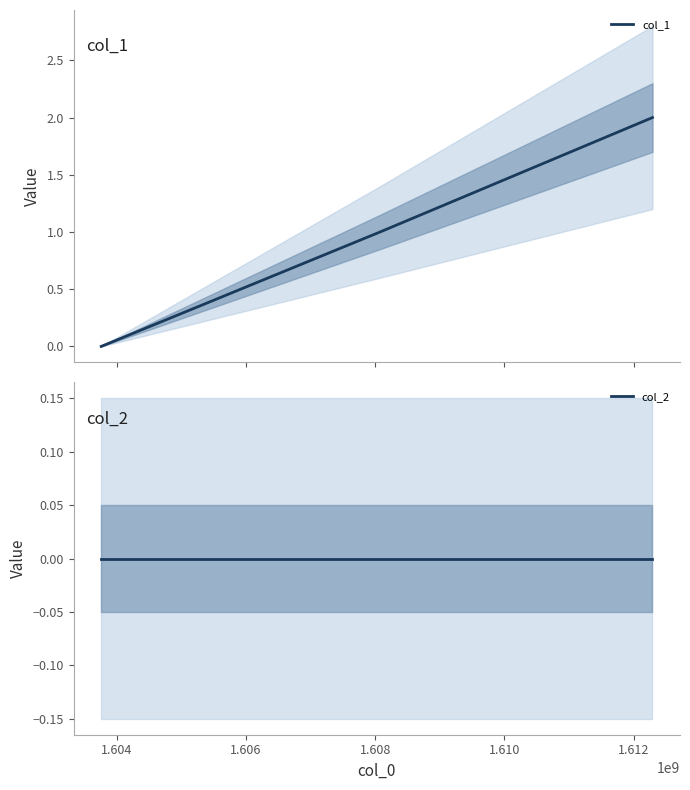

How many values in the col_1 series are below 1?

1